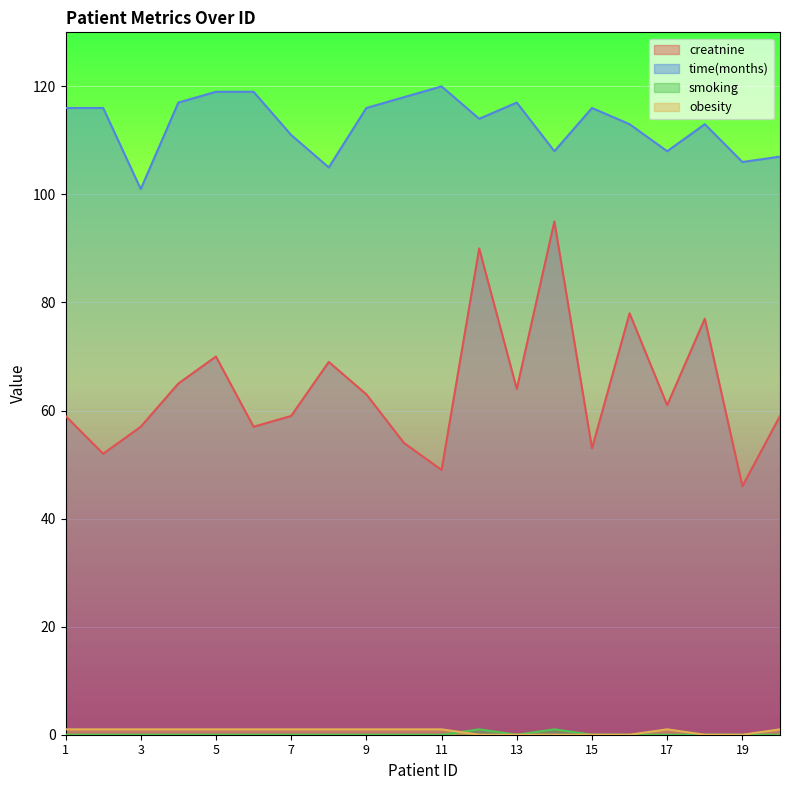

List the series in order of their peak value, highest first.

time(months), creatnine, smoking, obesity